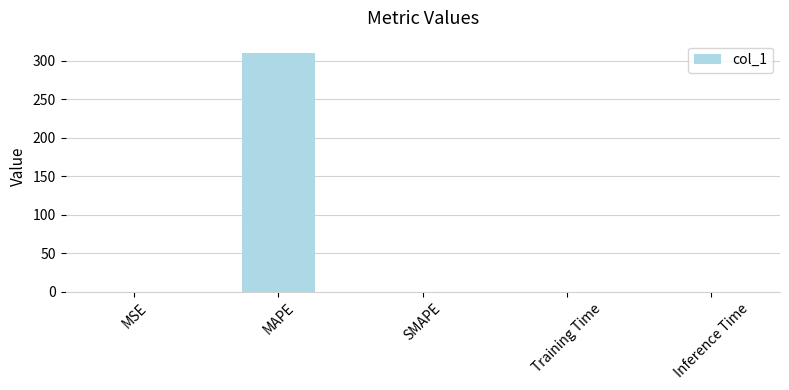

Which label corresponds to the largest value in the chart?

MAPE